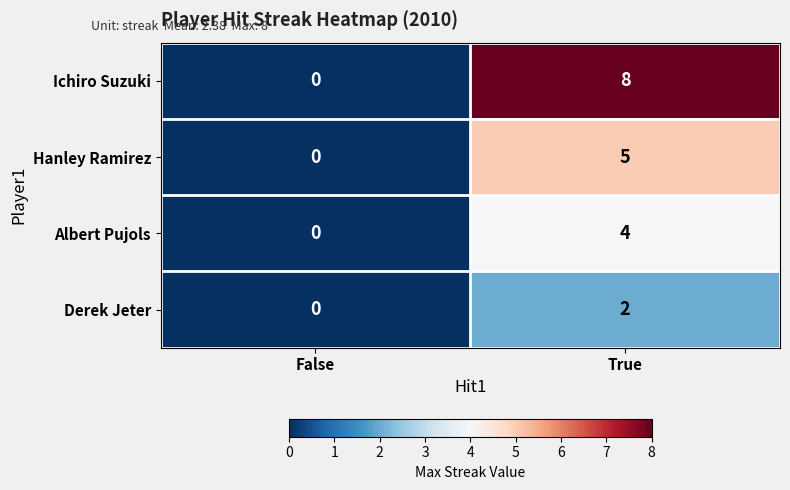

Rank the series at True from highest to lowest value.

Ichiro Suzuki, Hanley Ramirez, Albert Pujols, Derek Jeter